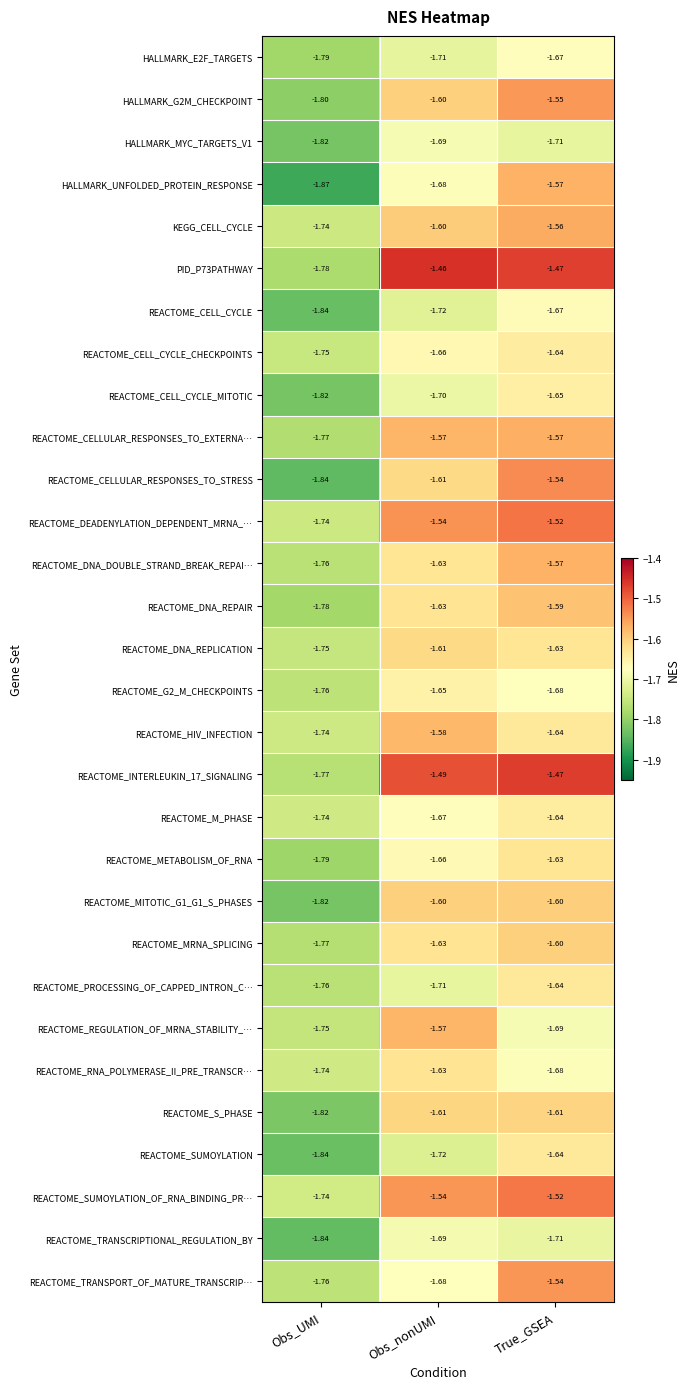

At which category does the chart reach its minimum across all series?

Obs_UMI